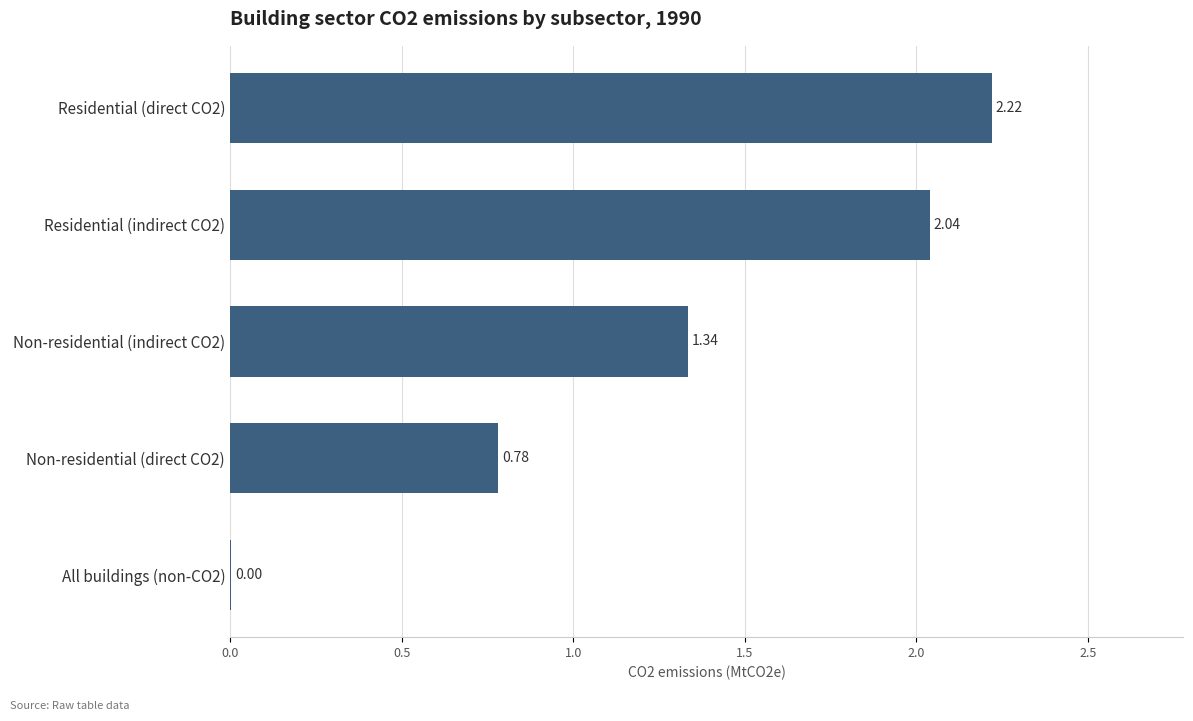

What is the sum of all values?

6.4